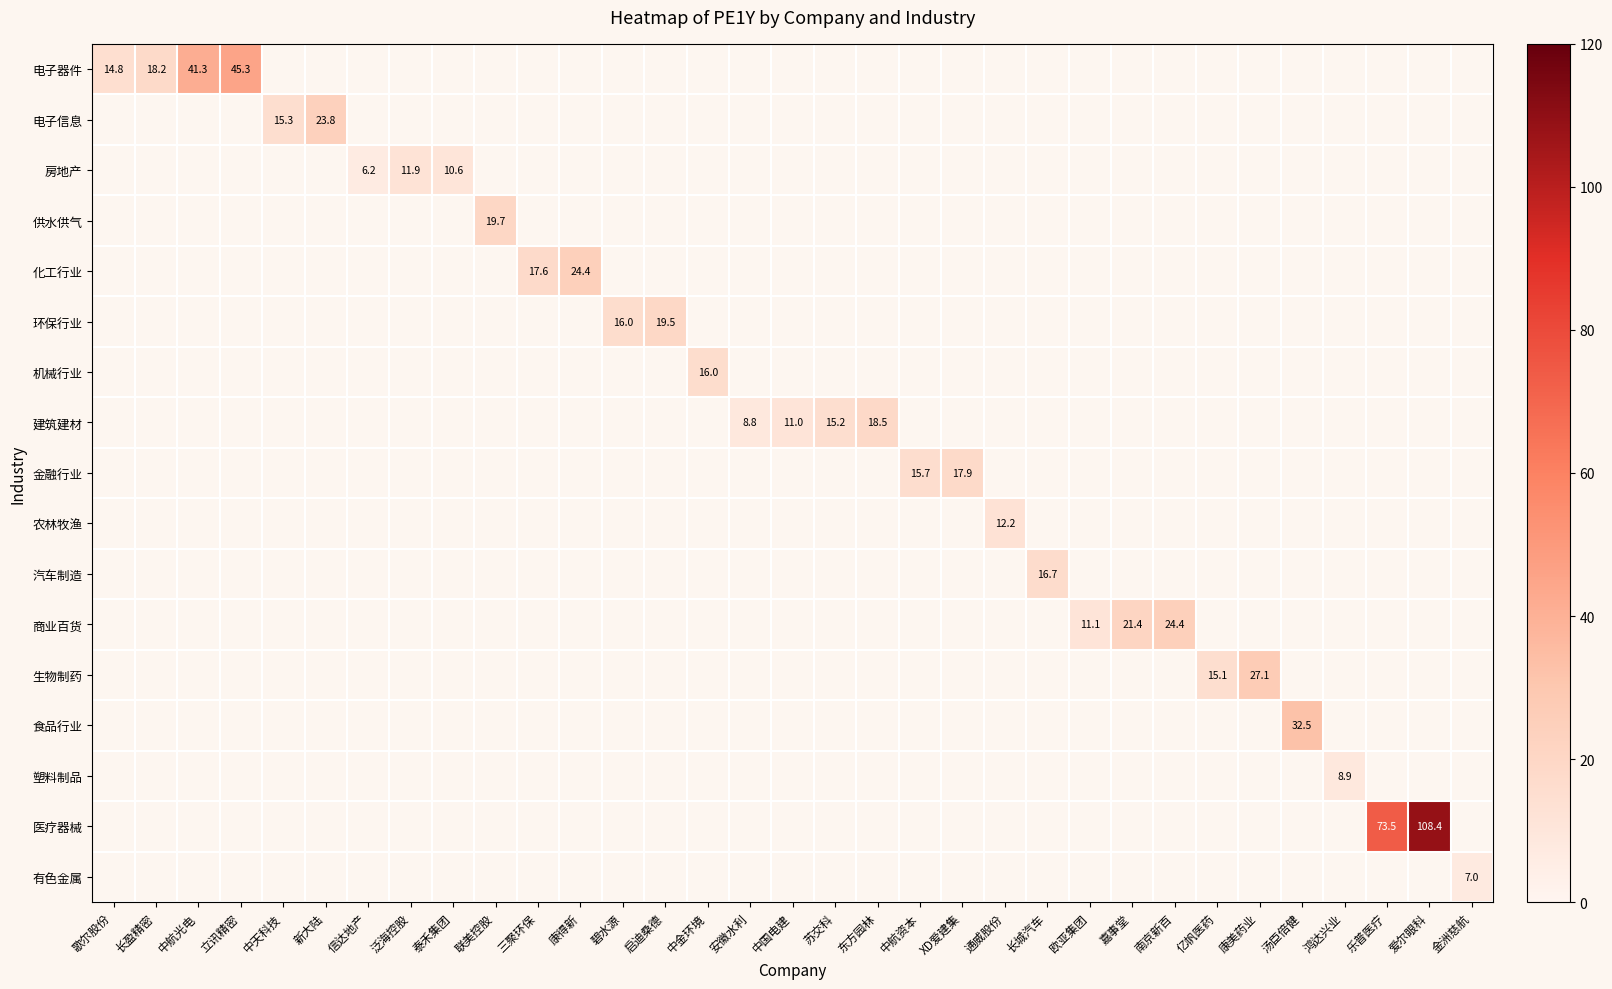

Which has a higher value, 泰禾集团 or 碧水源?

碧水源